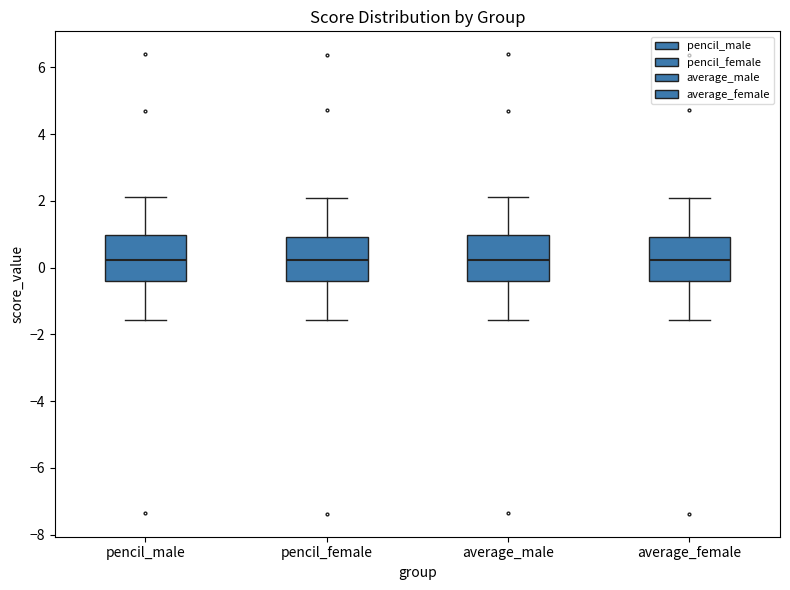

Reading left to right, transcribe this box plot: for each box, give where its median line is, the range the box spans, and where its two whiskers end, as read against the y-axis. The values are not printed on the chart, so give them approximately, as read against the axis.

pencil_male: median 0.2, box -0.4 to 1.0, whiskers -1.6 to 2.2
pencil_female: median 0.2, box -0.4 to 1.0, whiskers -1.6 to 2.0
average_male: median 0.2, box -0.4 to 1.0, whiskers -1.6 to 2.2
average_female: median 0.2, box -0.4 to 1.0, whiskers -1.6 to 2.0